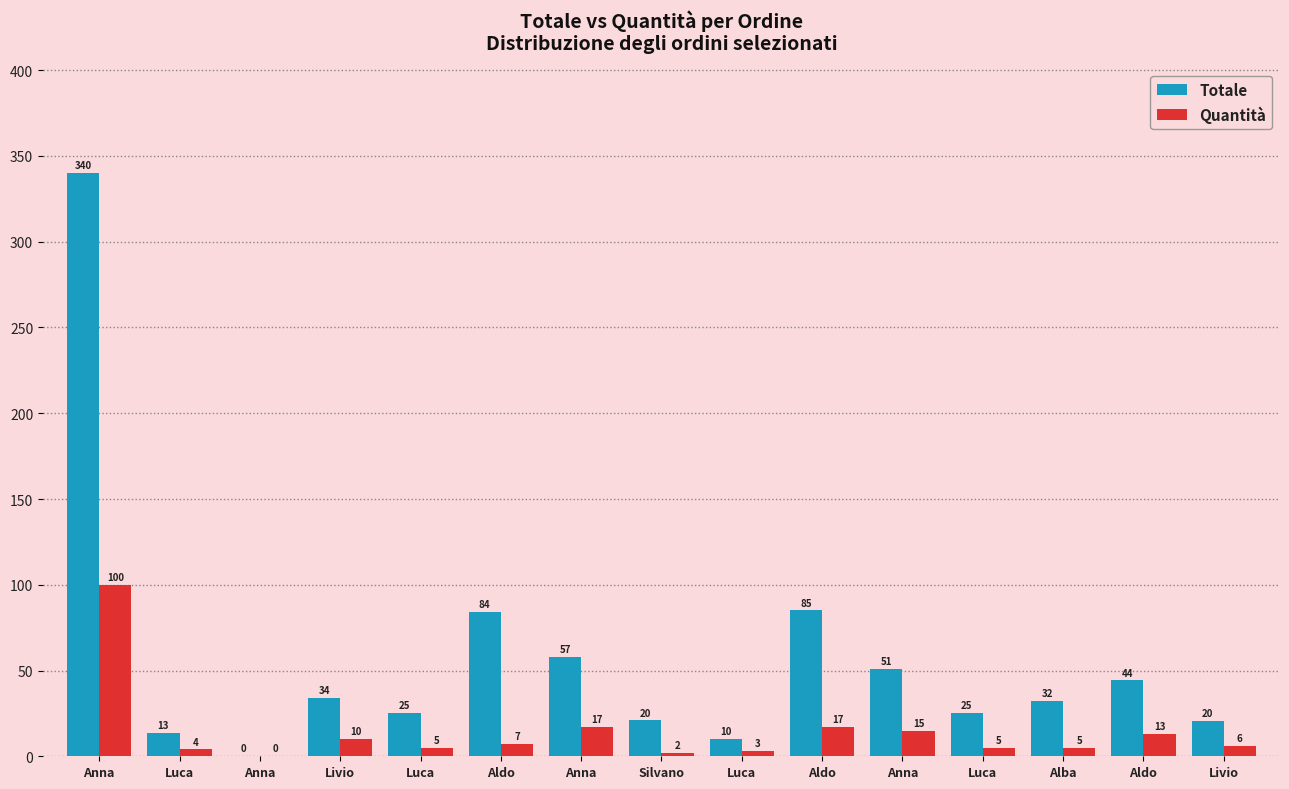

How many series are shown in this chart?

2